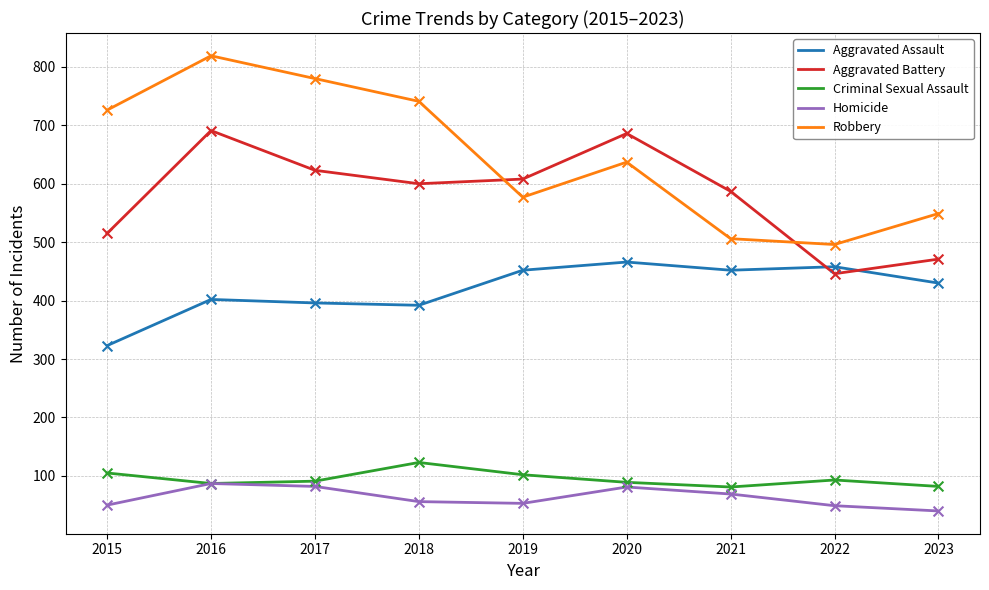

Which series has the largest total across all categories?

Robbery